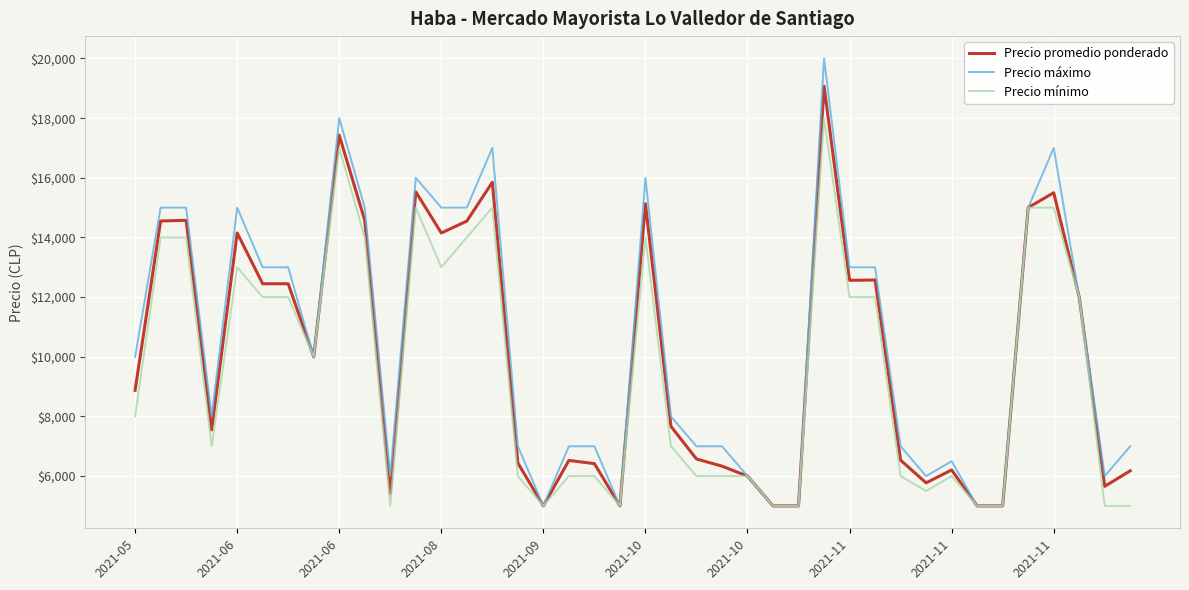

At how many categories does at least one series exceed 13671?

13